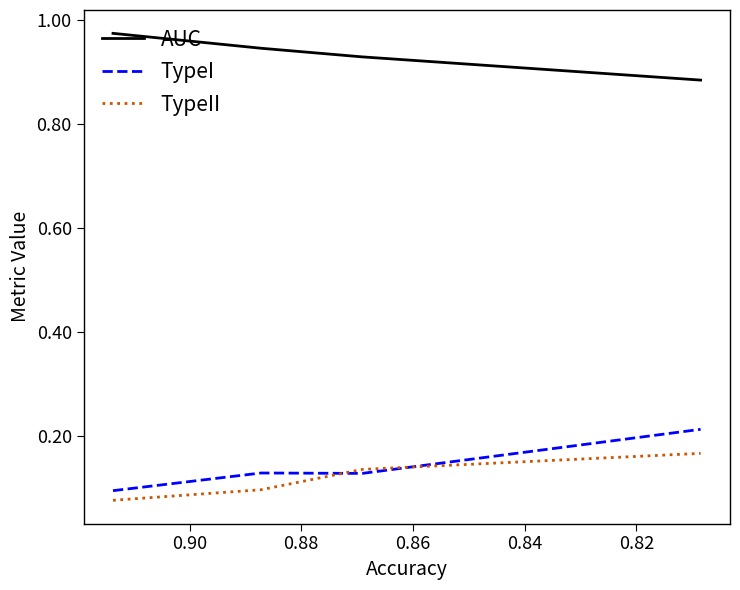

Is it true that AUC equals 0.9 at 0.86?

True